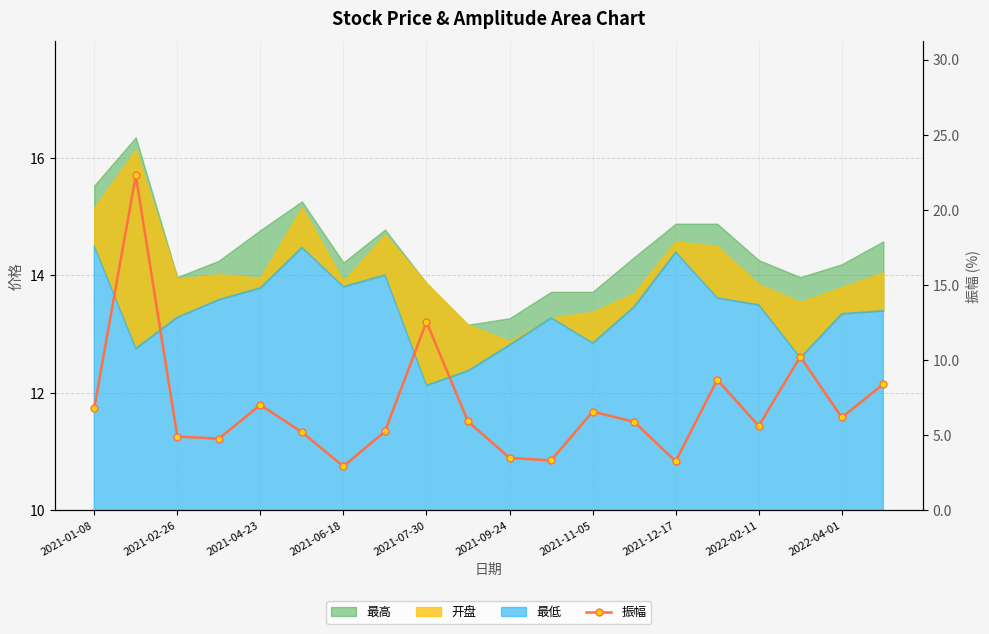

What is the change in value from 2021-06-18 to 2021-12-17?

+0.3